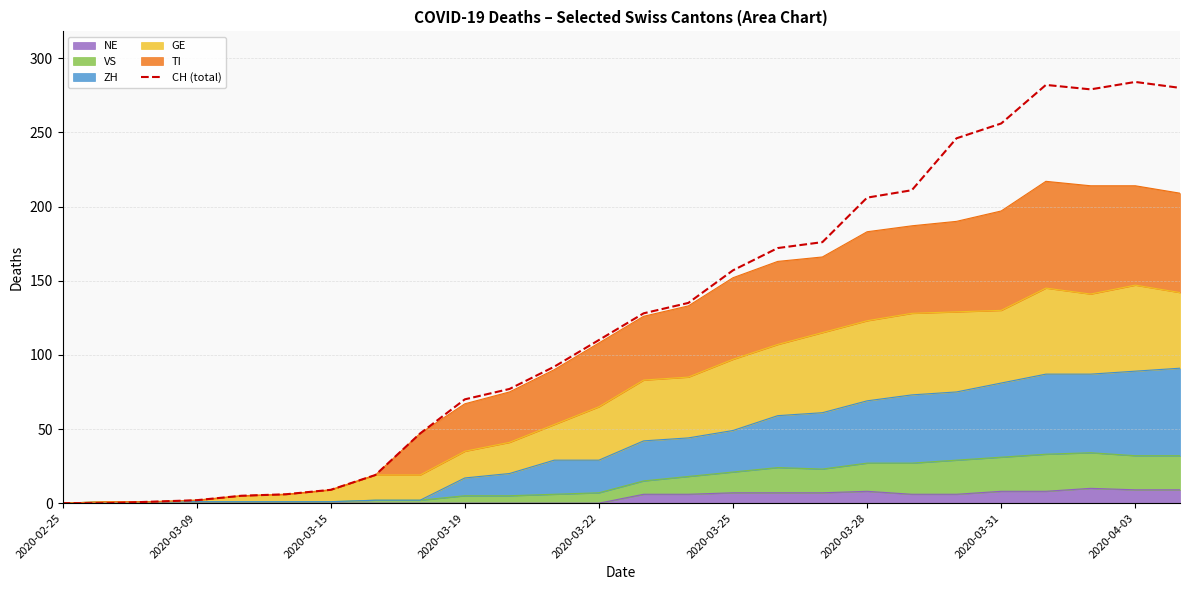

What is the sum of the values at 22 and 2020-04-03?

329